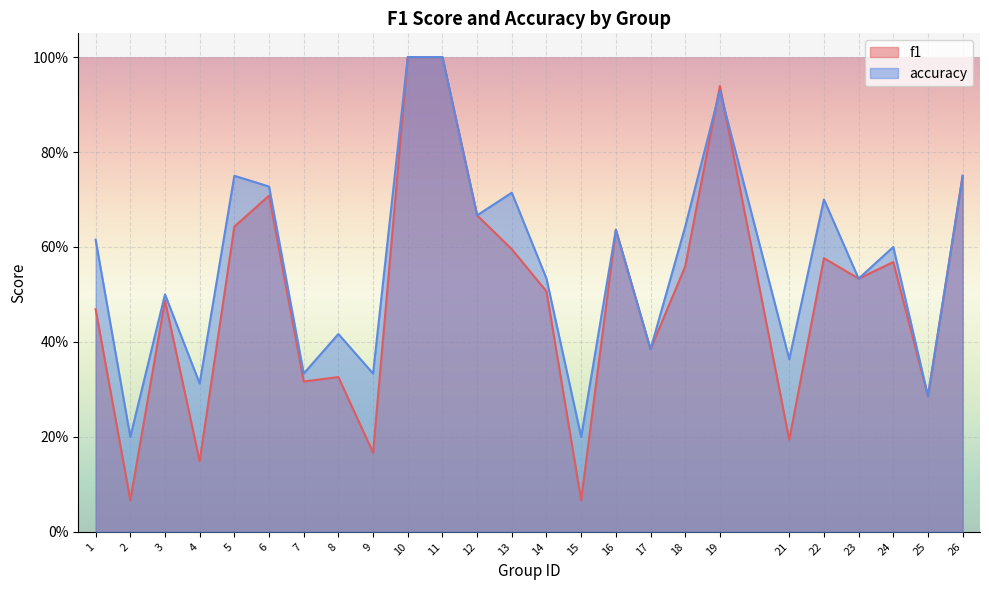

True or false: accuracy has more than 2 points higher than both neighbors.

True